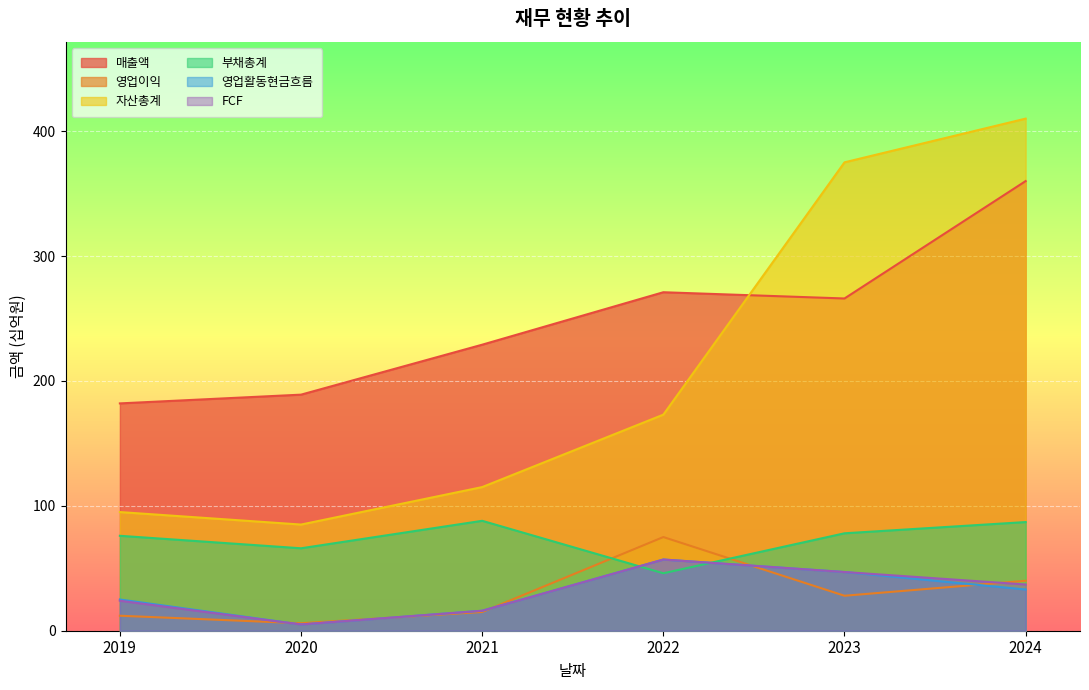

Reading right to left, transcribe all the data shown in this chart.

매출액: 2024=360	2023=266	2022=271	2021=229	2020=189	2019=182
영업이익: 2024=40	2023=28	2022=75	2021=15	2020=6	2019=12
자산총계: 2024=410	2023=375	2022=173	2021=115	2020=85	2019=95
부채총계: 2024=87	2023=78	2022=46	2021=88	2020=66	2019=76
영업활동현금흐름: 2024=33	2023=47	2022=57	2021=16	2020=5	2019=25
FCF: 2024=37	2023=47	2022=57	2021=16	2020=5	2019=24